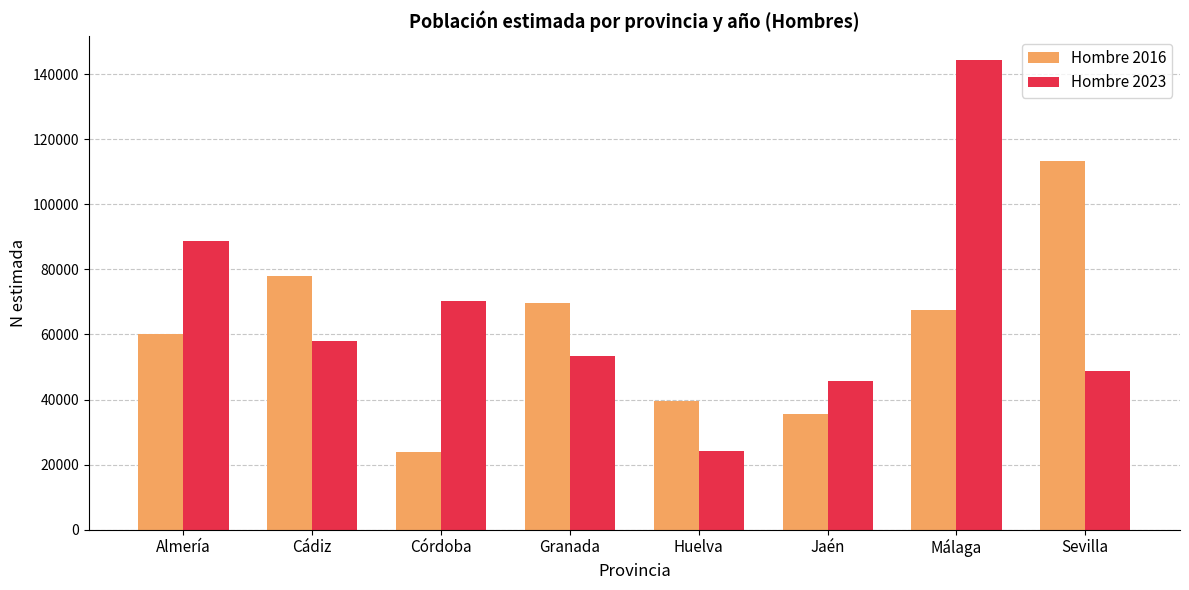

At how many categories does at least one series exceed 46758?

6